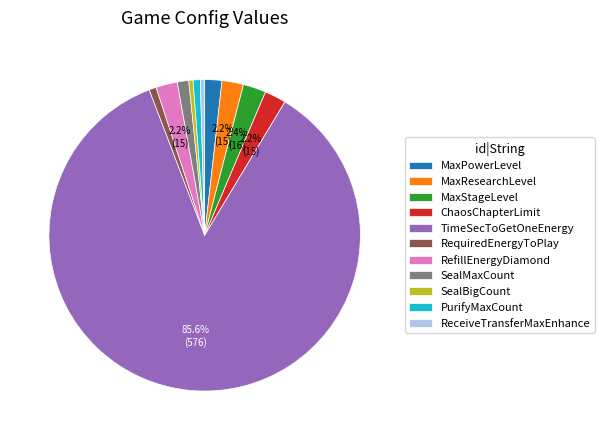

To the nearest percent, what portion does RequiredEnergyToPlay represent?

1%